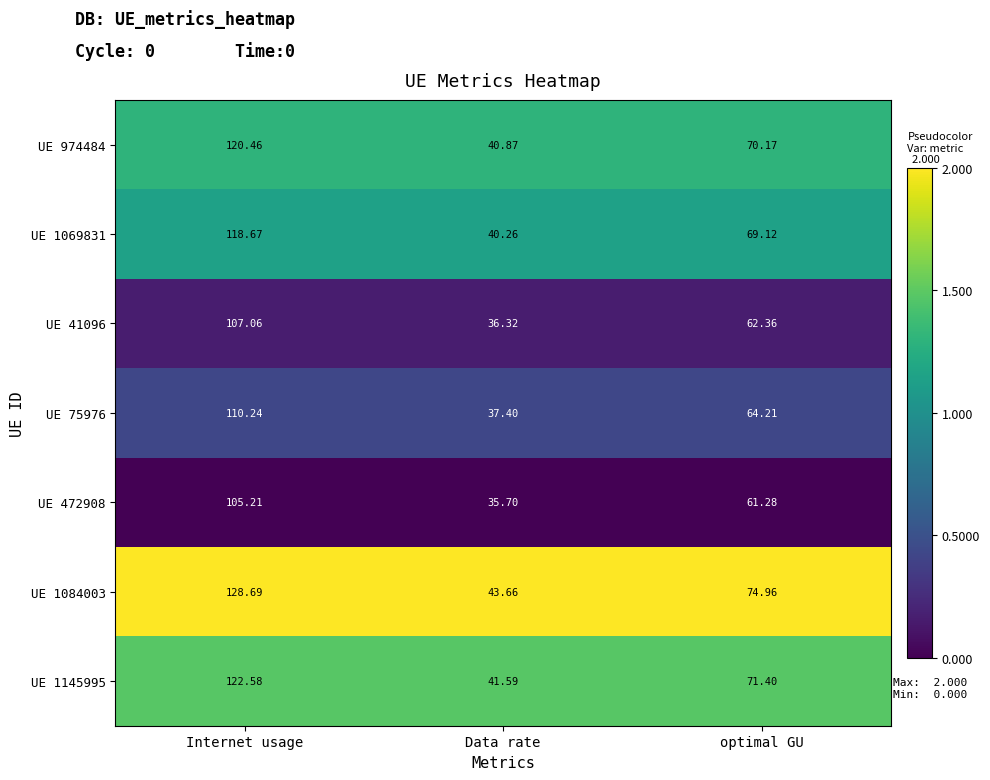

What is the average value of the UE 75976 series?

0.4